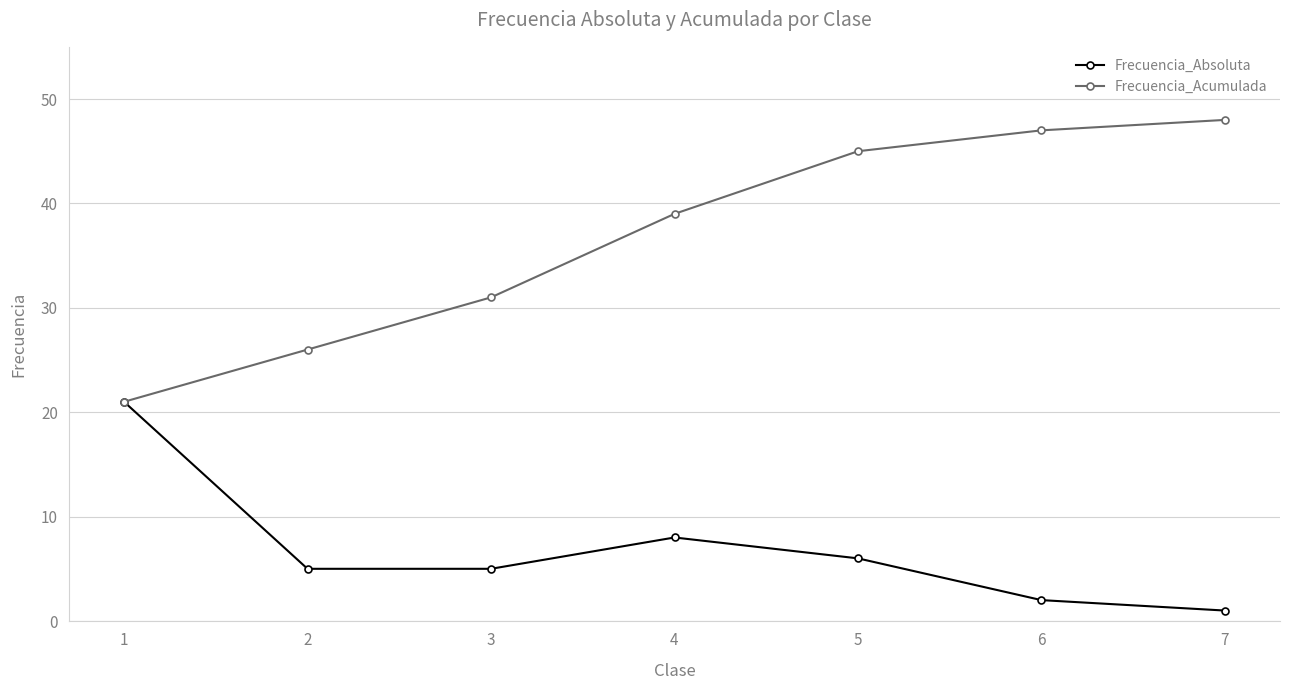

What is the maximum value for Frecuencia_Acumulada?

48